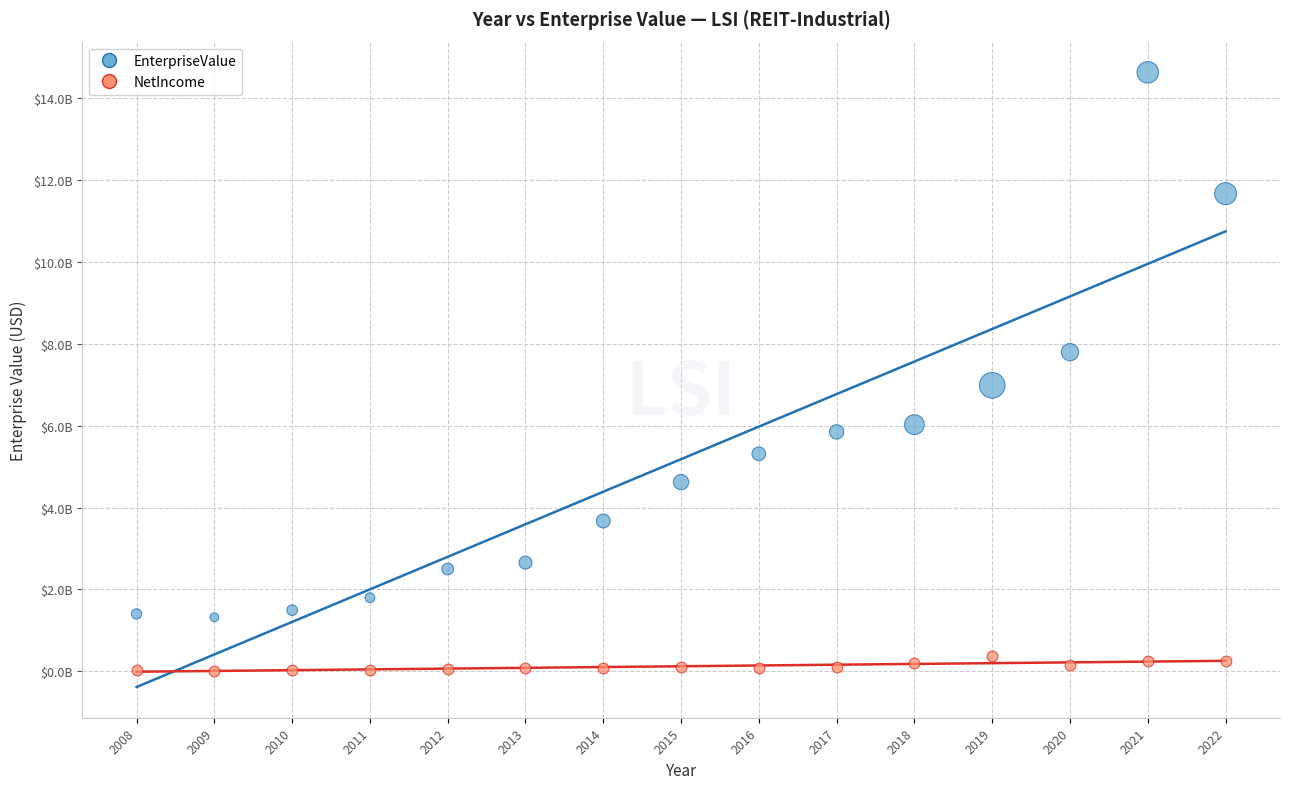

Which series reaches the minimum Y coordinate?

NetIncome